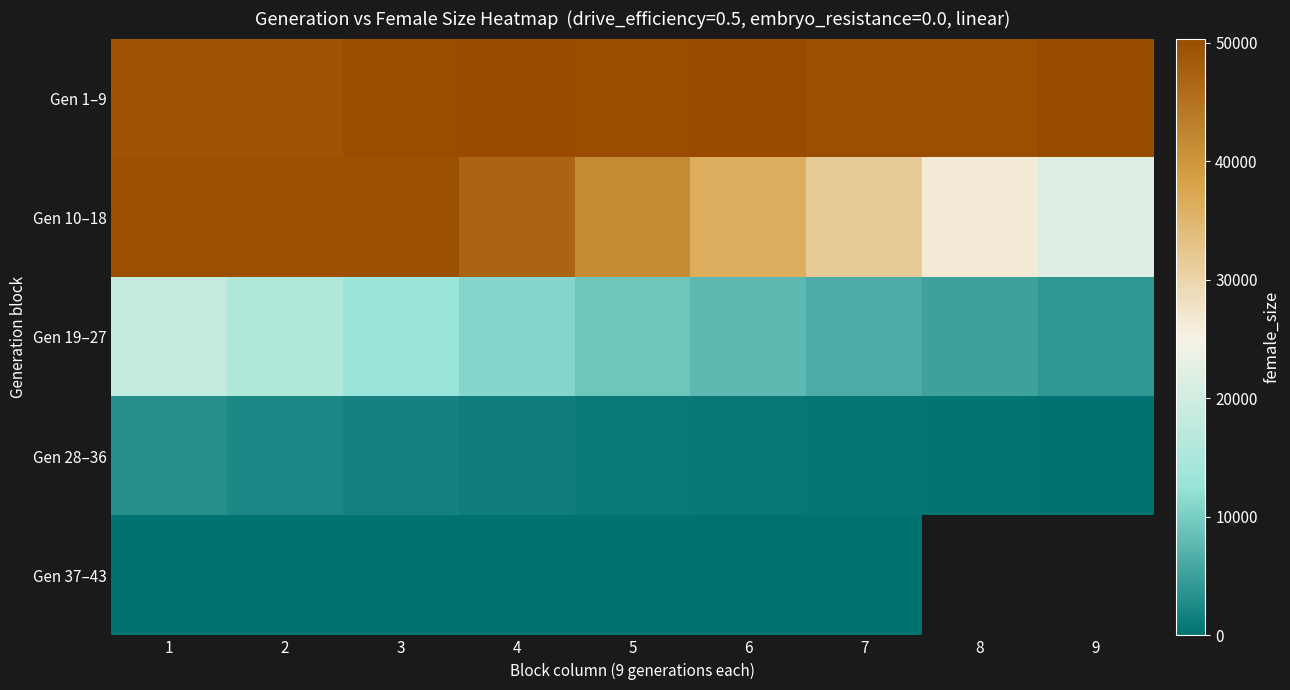

At which label does Gen 28–36 reach its minimum?

9